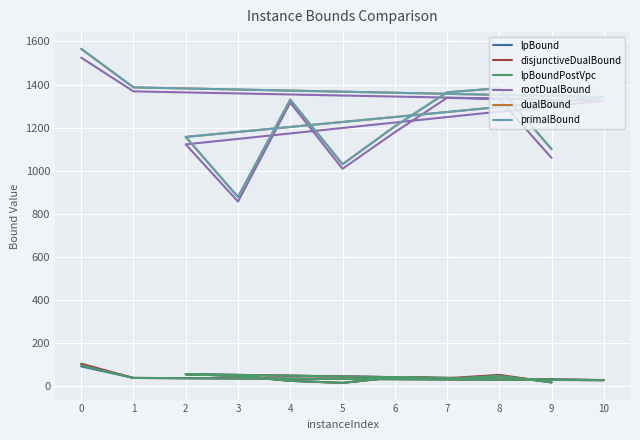

The value of dualBound at 9 is 1509.3. True or false?

False